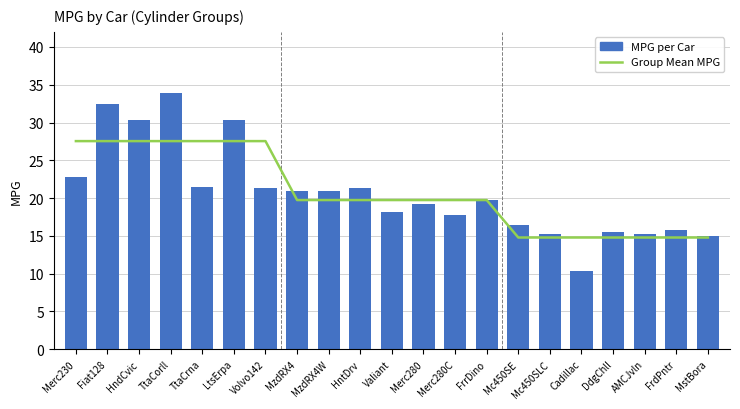

Is the value of Group Mean MPG at AMCJvln greater than the value of MPG per Car at MzdRX4?

No